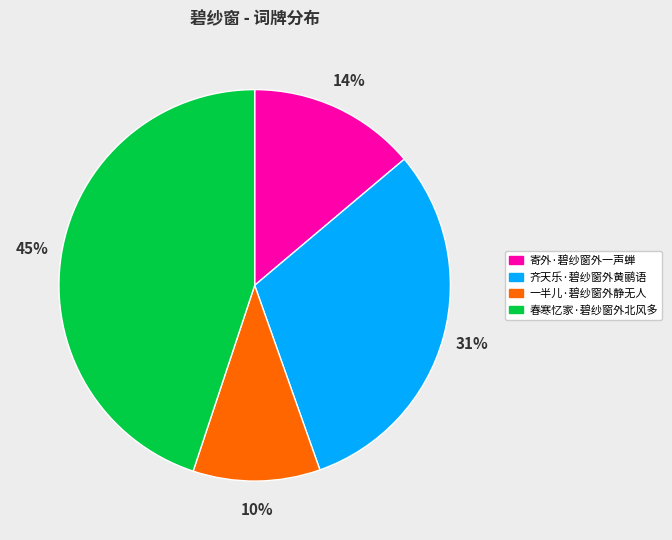

Rank the categories by value from highest to lowest.

春寒忆家·碧纱窗外北风多, 齐天乐·碧纱窗外黄鹂语, 寄外·碧纱窗外一声蝉, 一半儿·碧纱窗外静无人